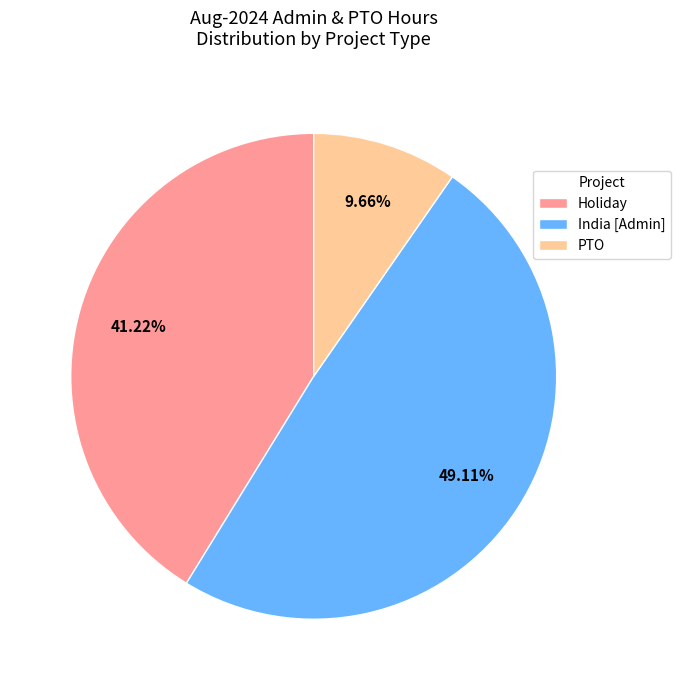

What percentage is NOT represented by PTO?

90.3%